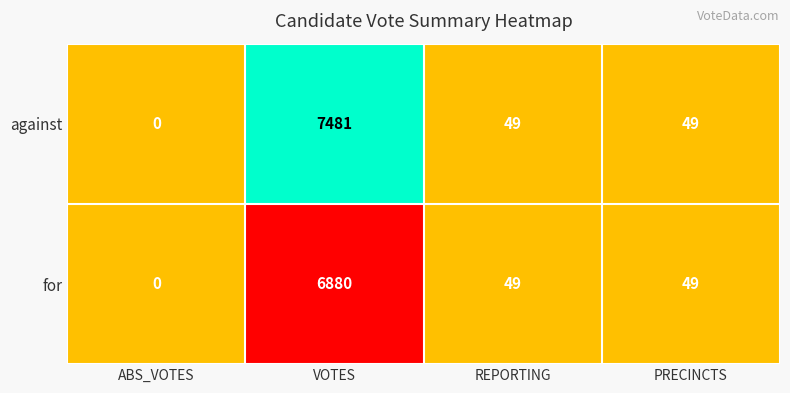

How many values in the for series are below 49?

1